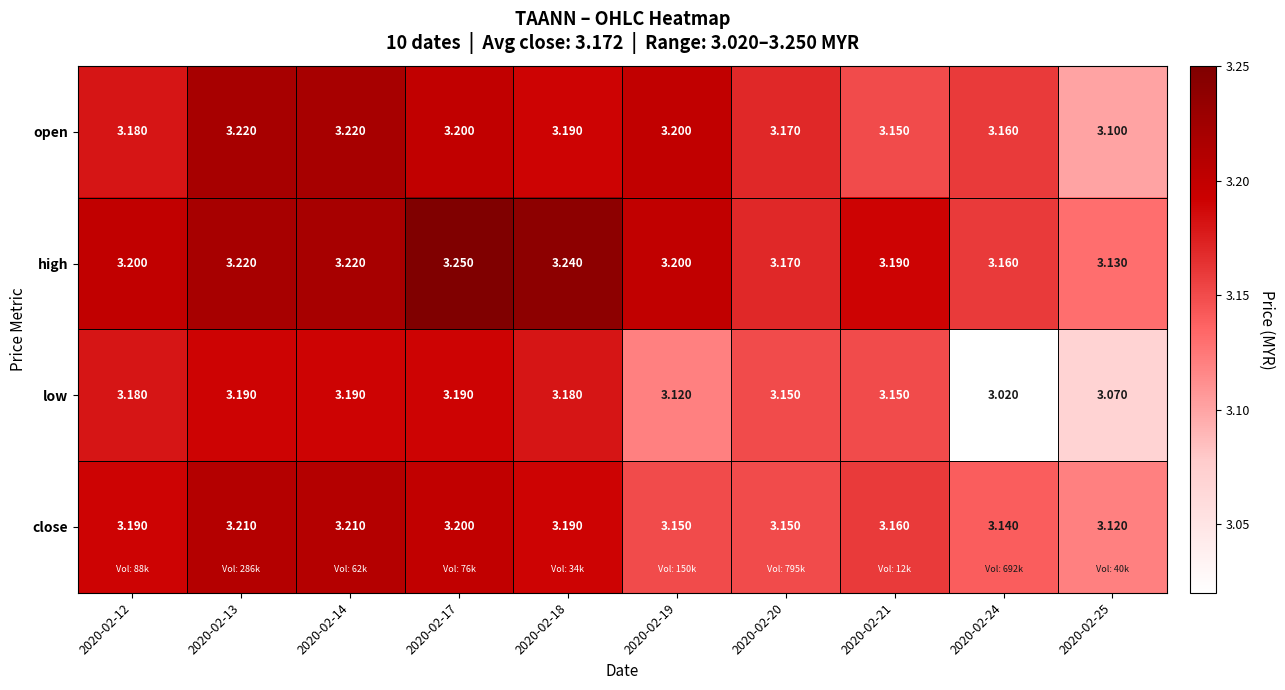

Which series has the largest total across all categories?

high